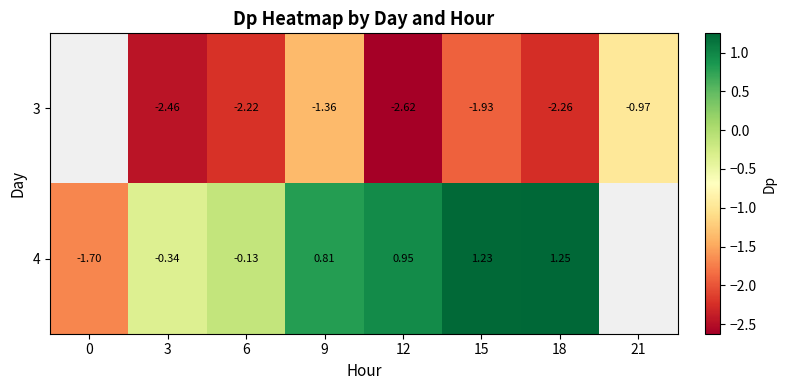

At 6, list the series in order from largest to smallest.

4, 3